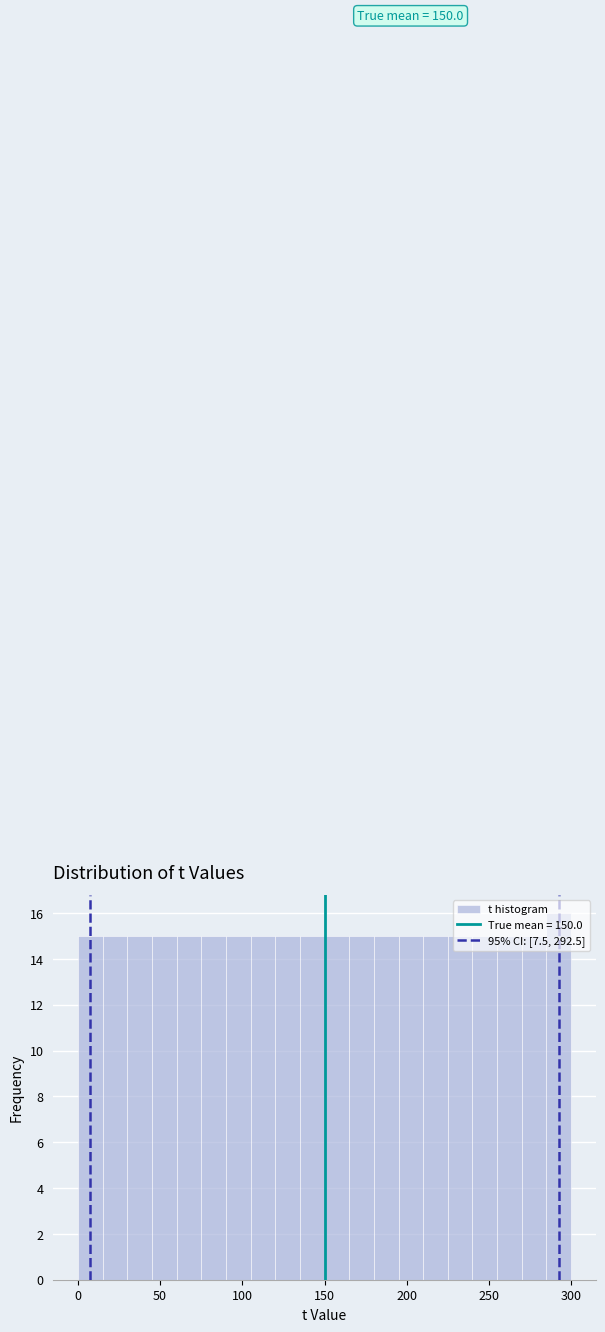

Around what value on the x-axis is the tallest bar? Give the approximate position of its centre, as read against the axis.

295